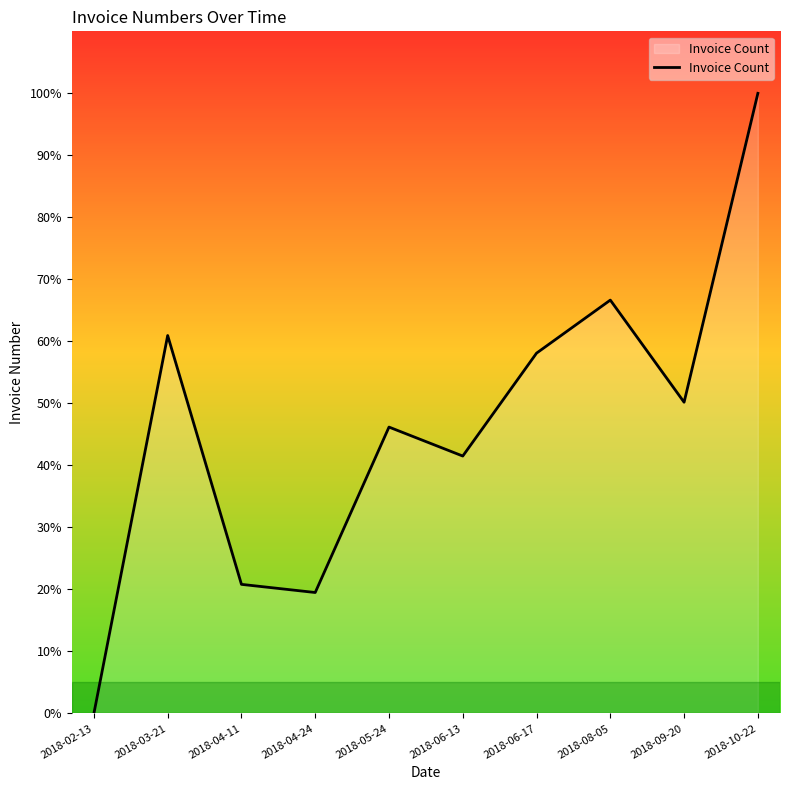

How many interior local valleys (lower than both neighbors) does the data have?

3